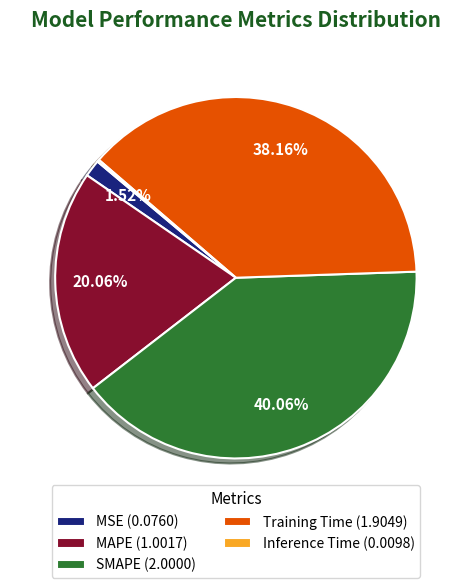

Is it true that MAPE is 26% of the pie?

False